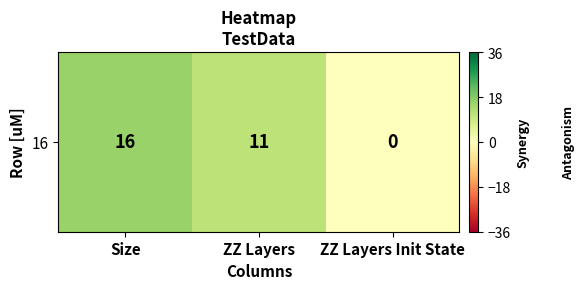

How many values are between 0 and 16?

3